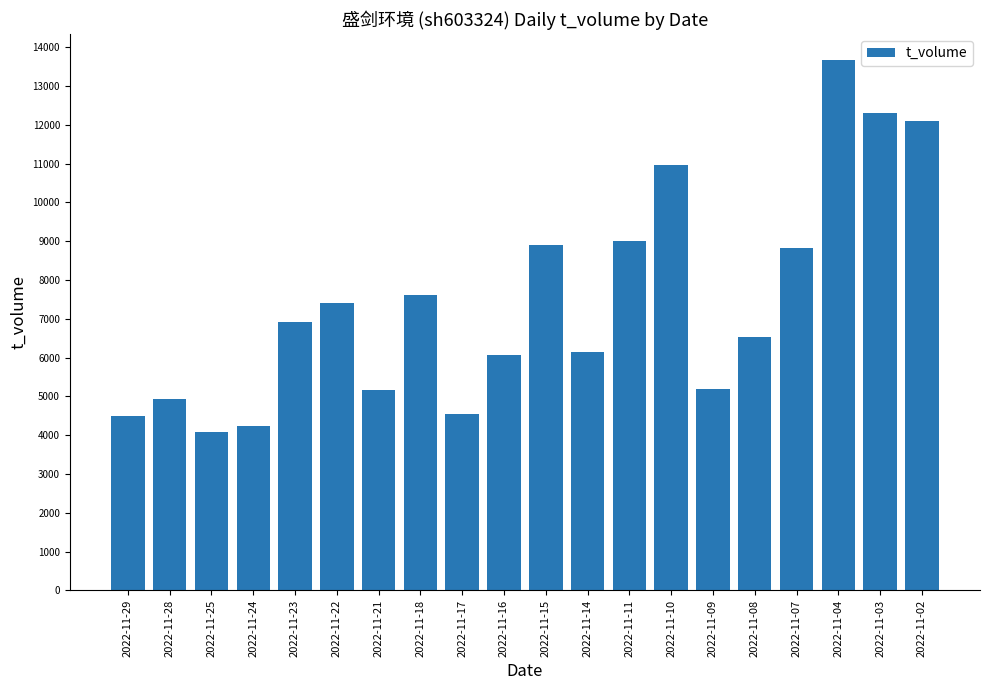

What is the value of the 13th bar from the left?

9008